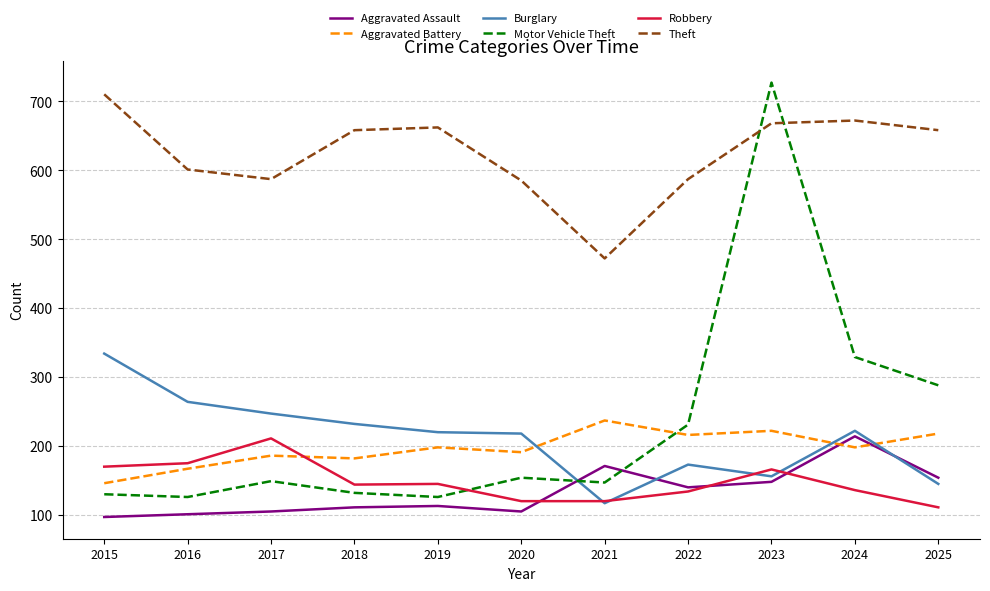

What is the difference between the highest and lowest values at 2023?

579